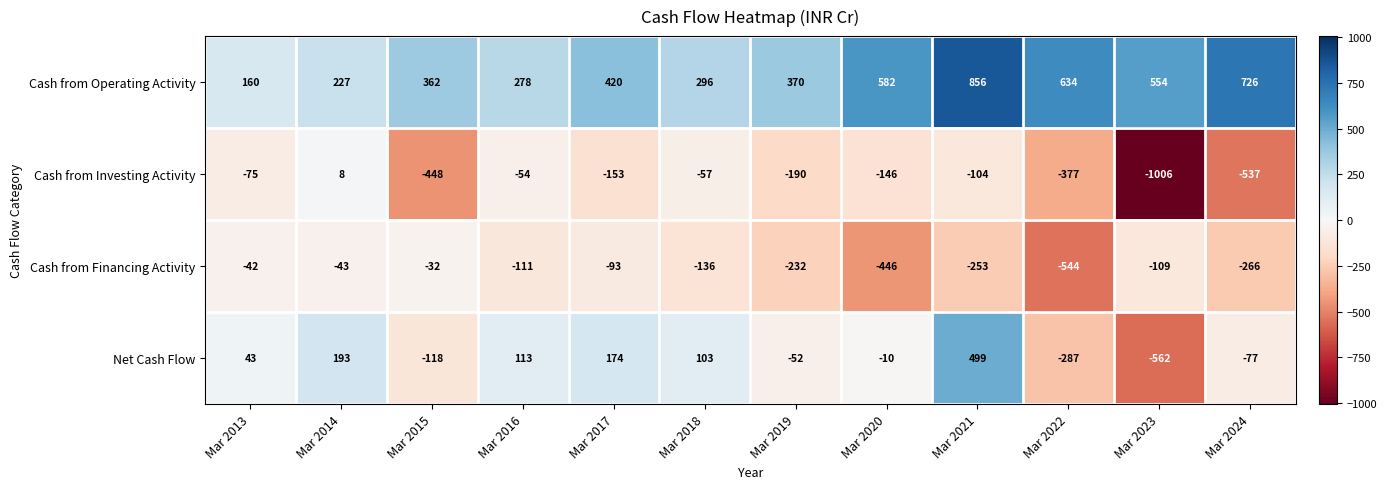

Which series changed the most between Mar 2019 and Mar 2021?

Net Cash Flow